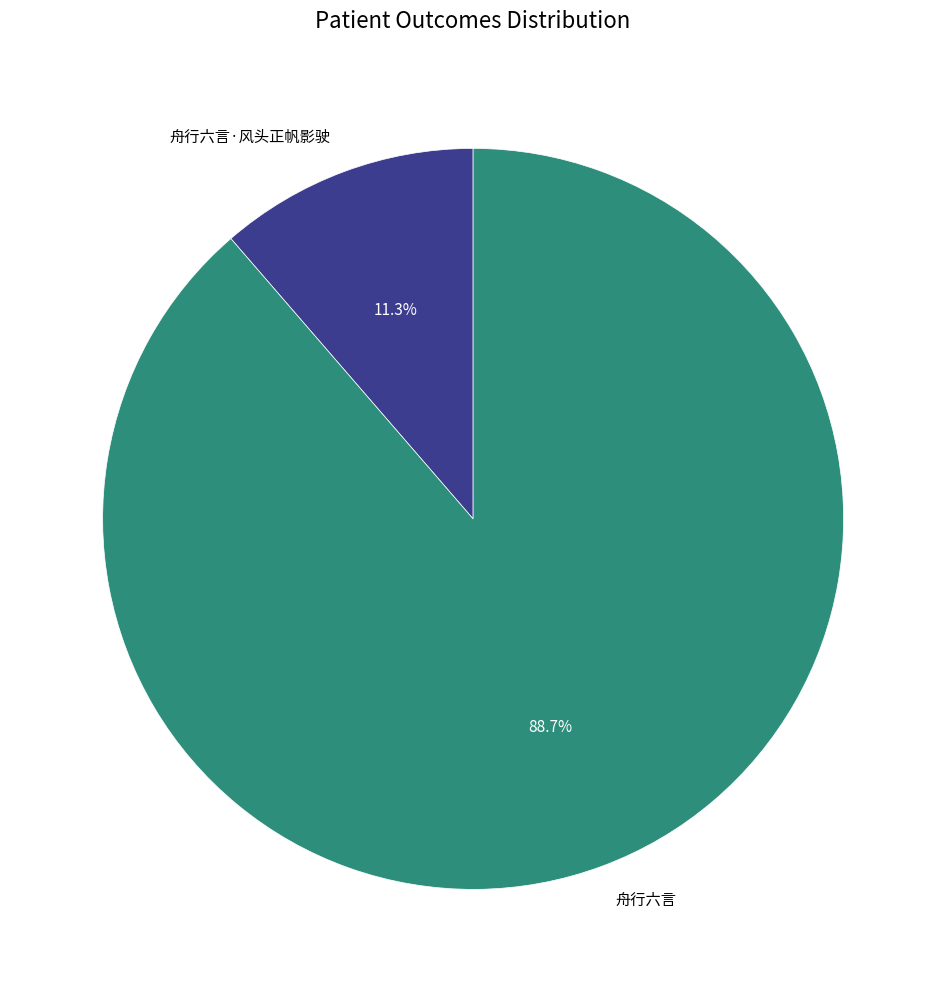

Between 舟行六言·风头正帆影驶 and 舟行六言, which is larger?

舟行六言